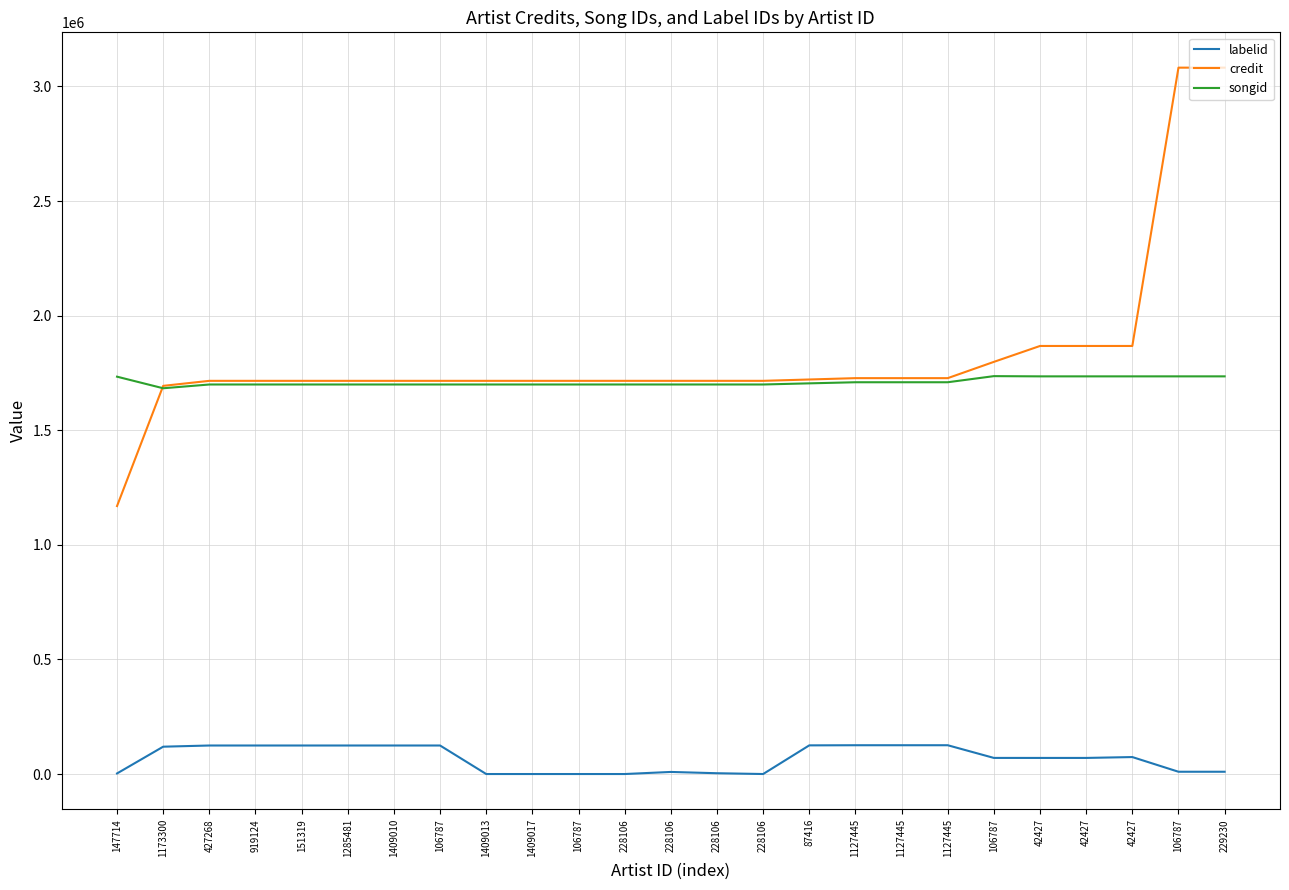

Is it true that labelid equals 221506 at 1127445?

False